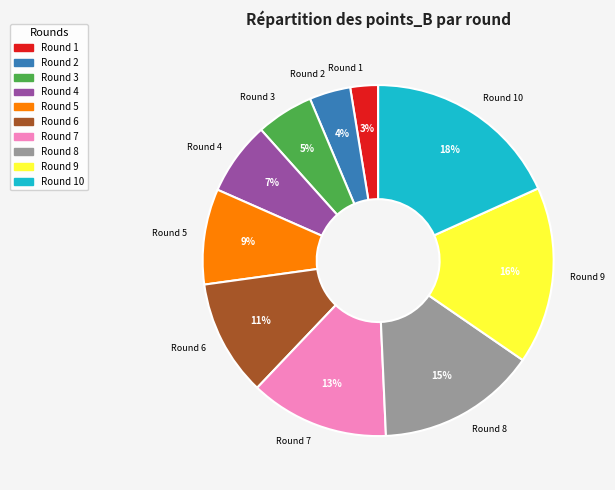

Count the number of slices in the pie.

10